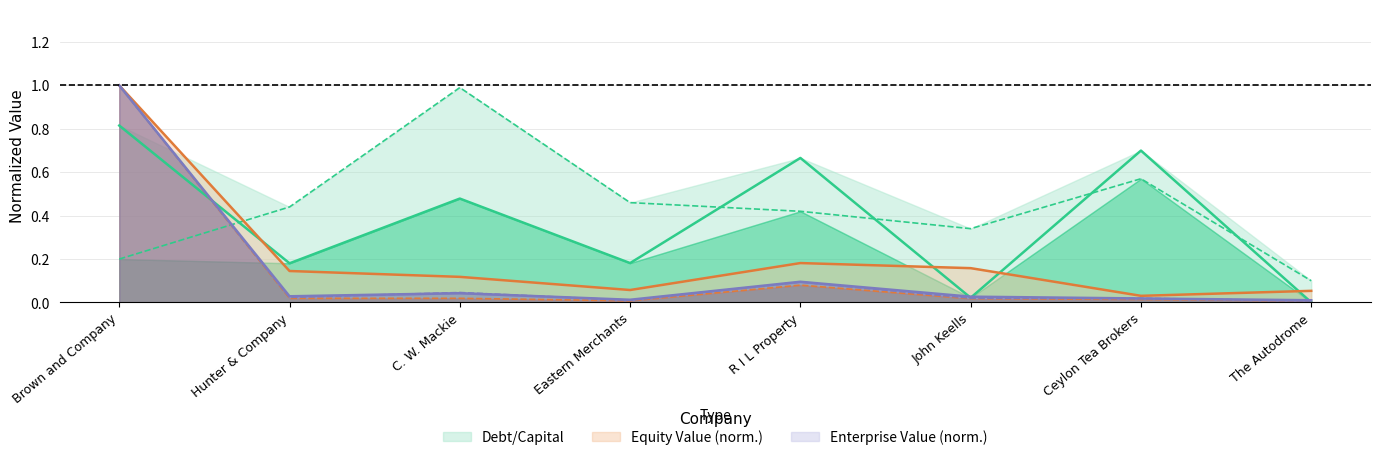

What is the value of the optimal_equity_value point at the 5th from the left?

0.1